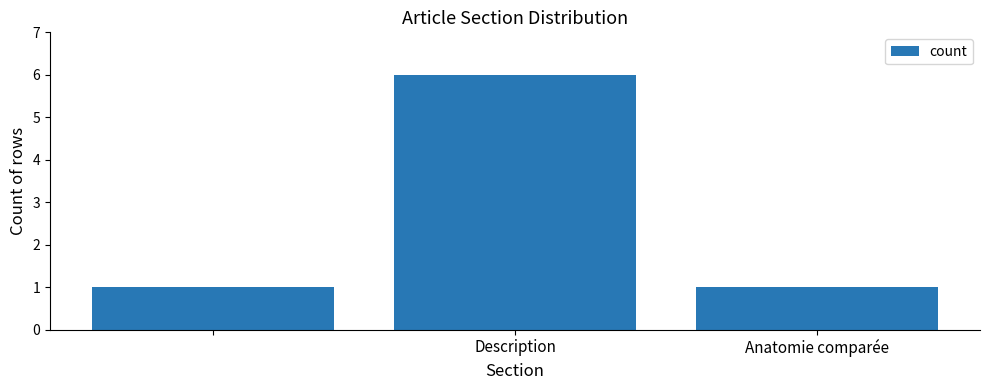

What is the greatest value displayed?

6